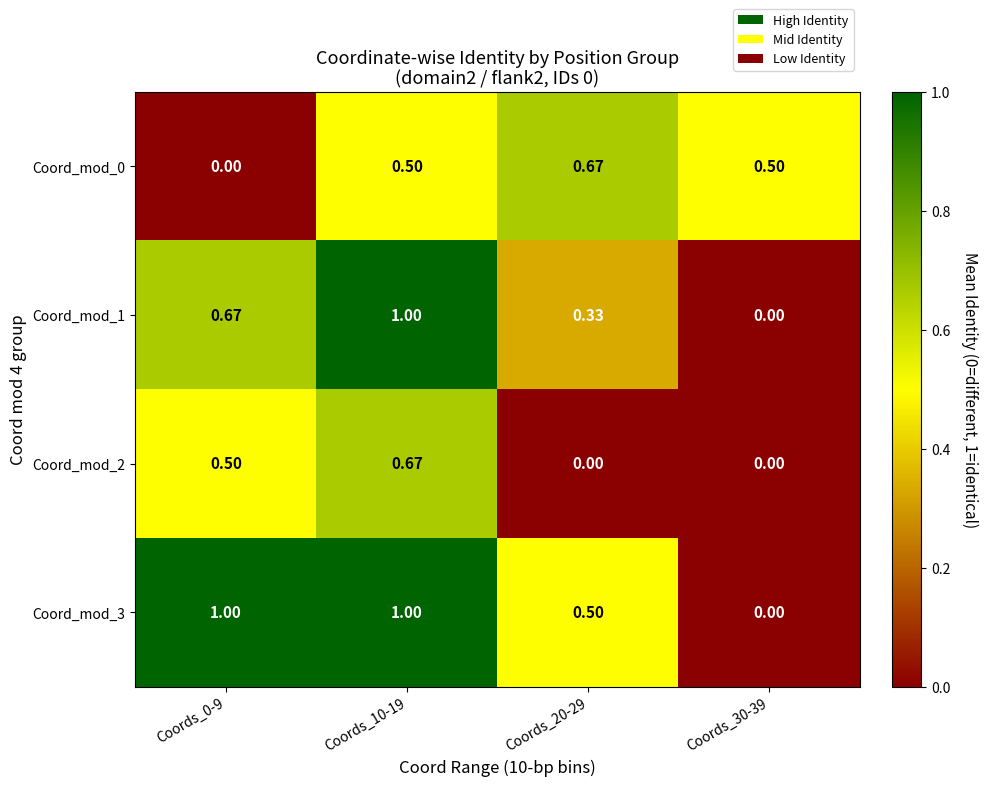

Is the value of Coord_mod_1 at Coords_0-9 greater than the value of Coord_mod_2 at Coords_0-9?

Yes